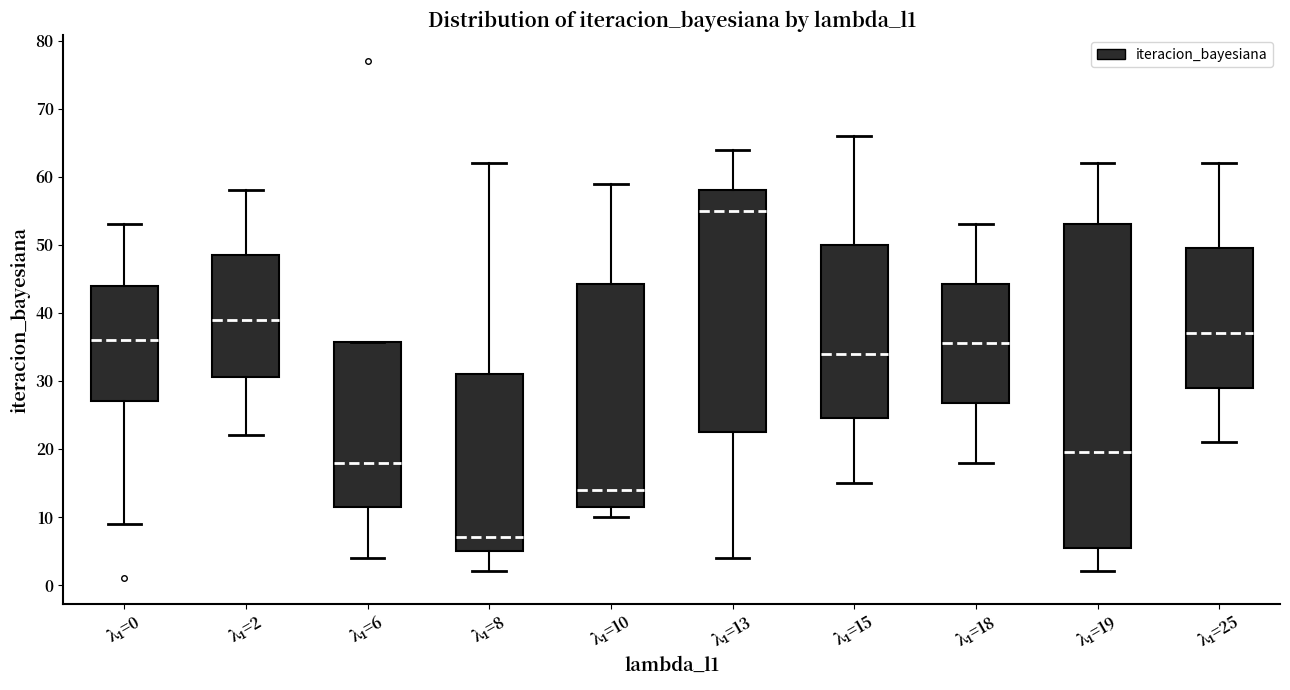

Reading left to right, transcribe this box plot: for each box, give where its median line is, the range the box spans, and where its two whiskers end, as read against the y-axis. The values are not printed on the chart, so give them approximately, as read against the axis.

λ₁=0: median 36, box 27 to 44, whiskers 9 to 53
λ₁=2: median 39, box 31 to 49, whiskers 22 to 58
λ₁=6: median 18, box 12 to 36, whiskers 4 to 36
λ₁=8: median 7, box 5 to 31, whiskers 2 to 62
λ₁=10: median 14, box 12 to 44, whiskers 10 to 59
λ₁=13: median 55, box 23 to 58, whiskers 4 to 64
λ₁=15: median 34, box 25 to 50, whiskers 15 to 66
λ₁=18: median 36, box 27 to 44, whiskers 18 to 53
λ₁=19: median 20, box 6 to 53, whiskers 2 to 62
λ₁=25: median 37, box 29 to 50, whiskers 21 to 62